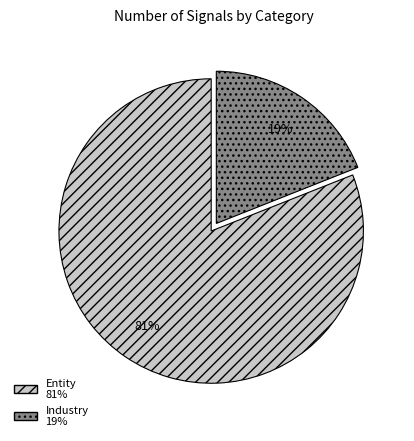

Between Industry and Entity, which is larger?

Entity